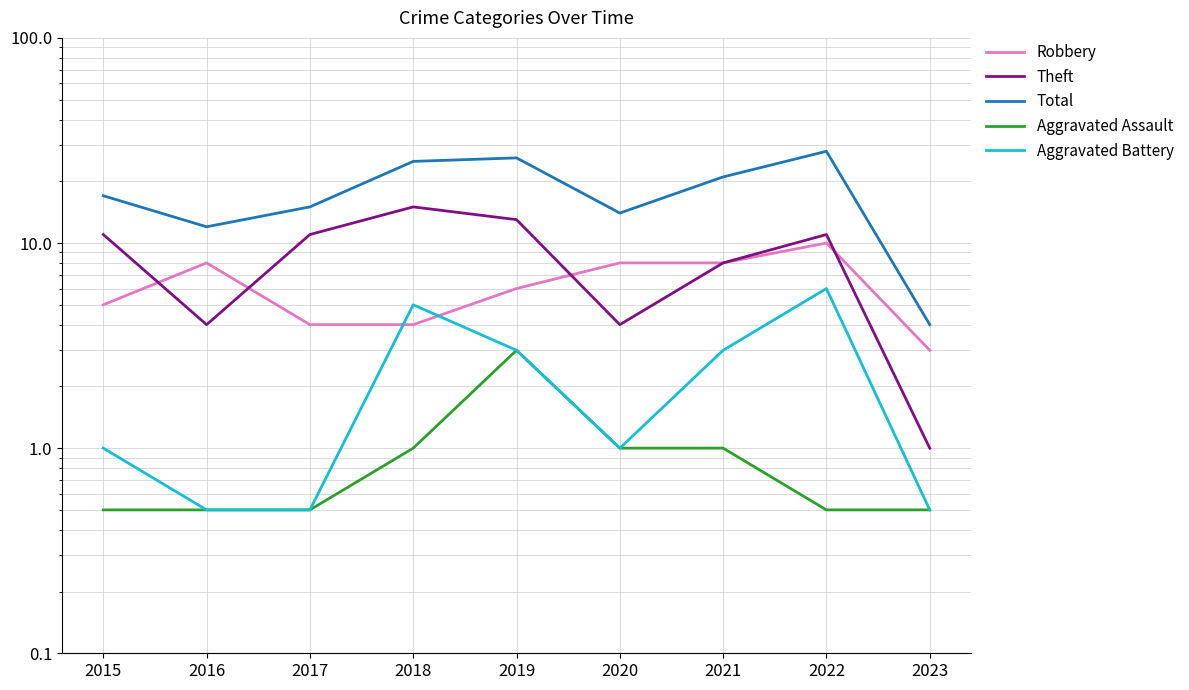

At how many categories does at least one series exceed 8?

8